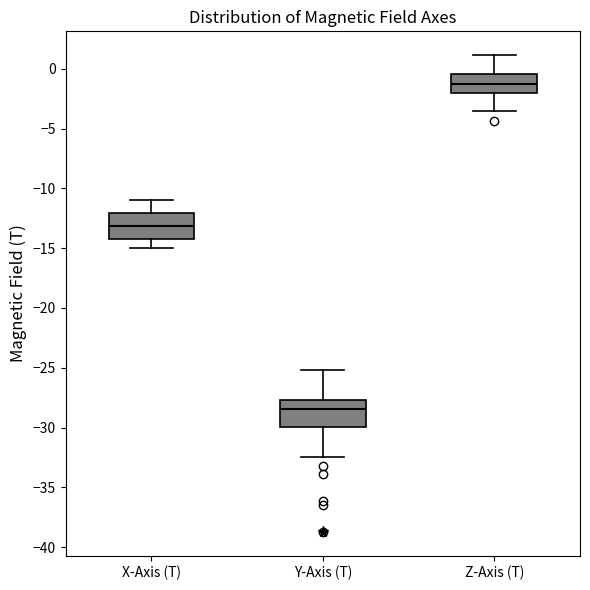

Where does the lower whisker of the box for Y-Axis (T) end on the y-axis? The values are not printed on the chart, so give them approximately, as read against the axis.

-32.5